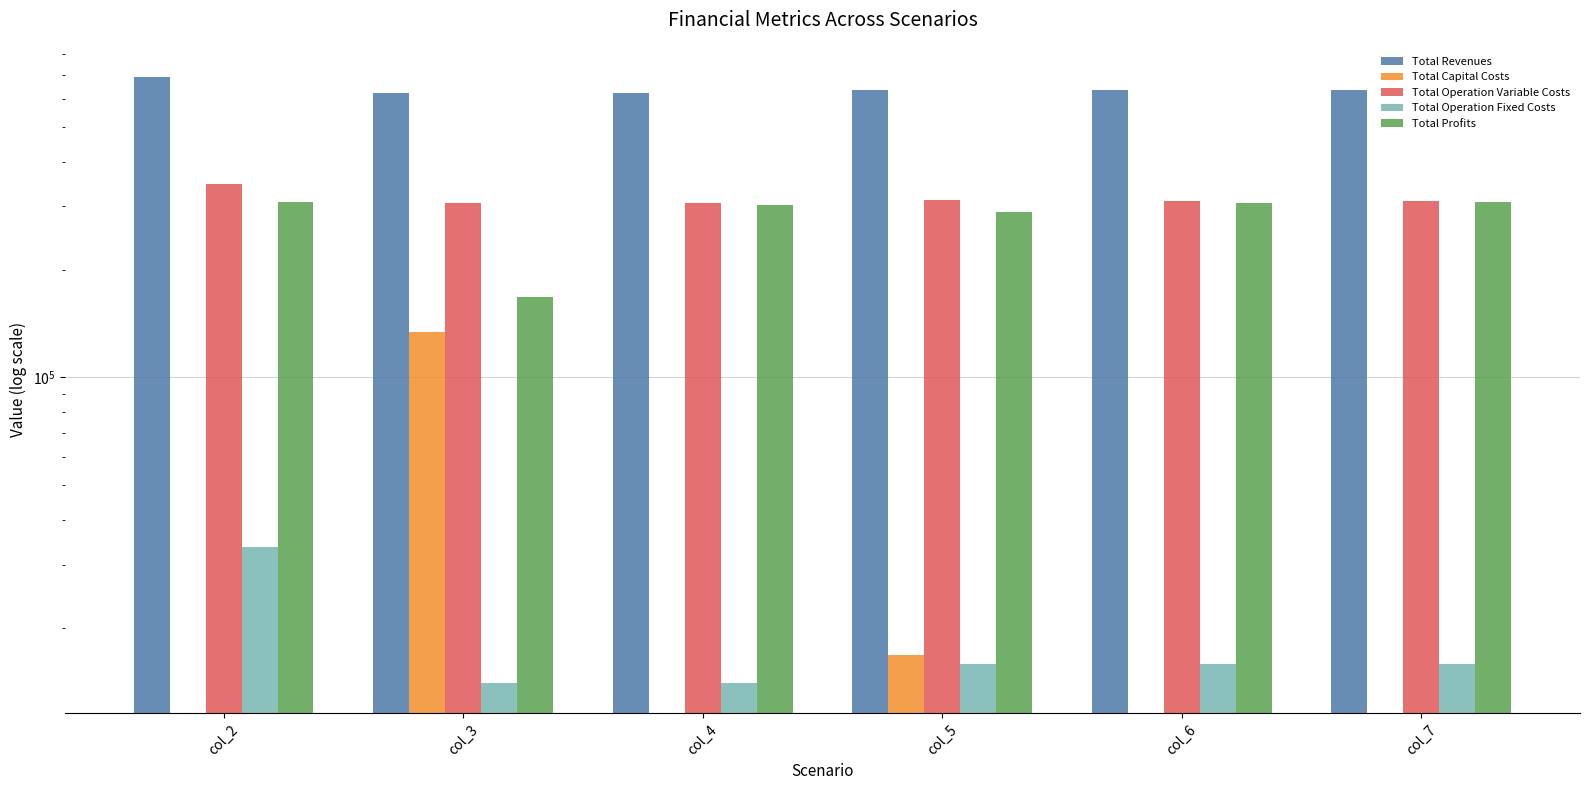

The Total Operation Variable Costs series shows 312283.7 at col_5. True or false?

True